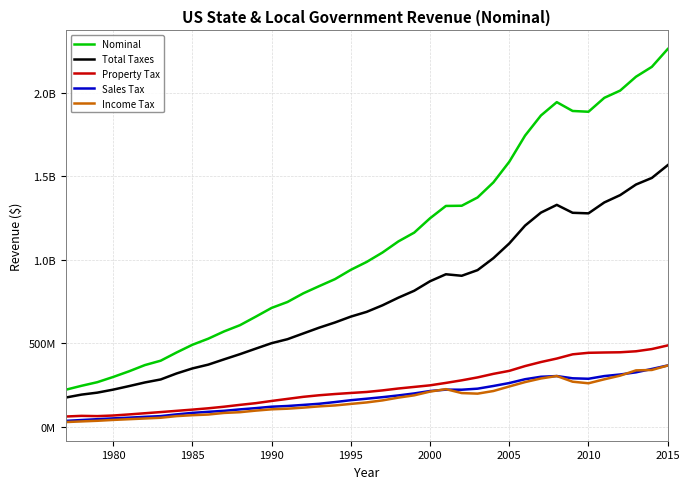

Does the chart have visible grid lines?

Yes